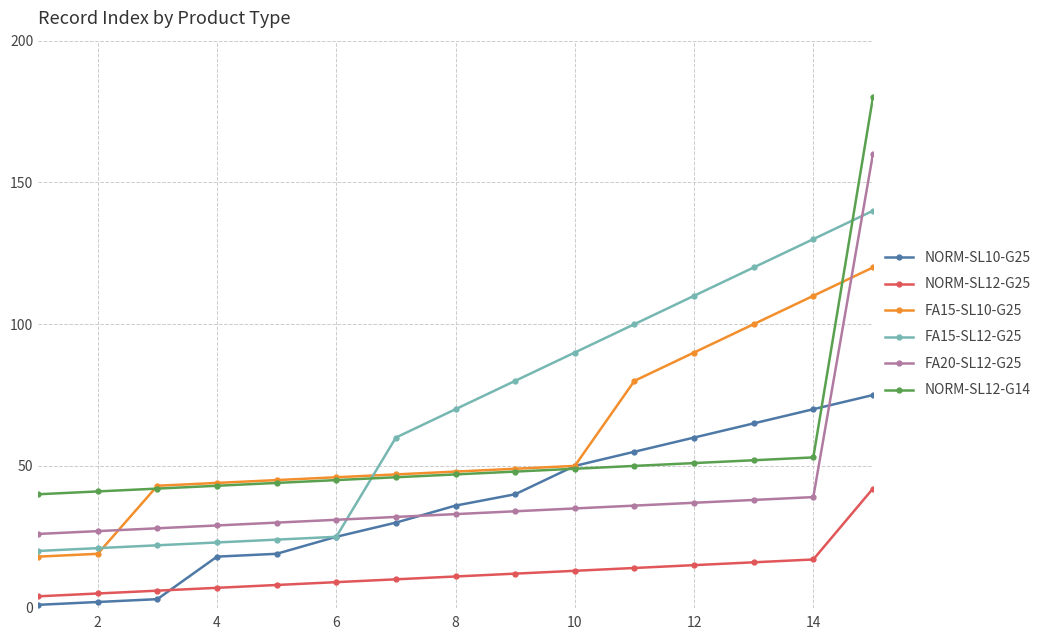

Which series has the largest total across all categories?

FA15-SL12-G25